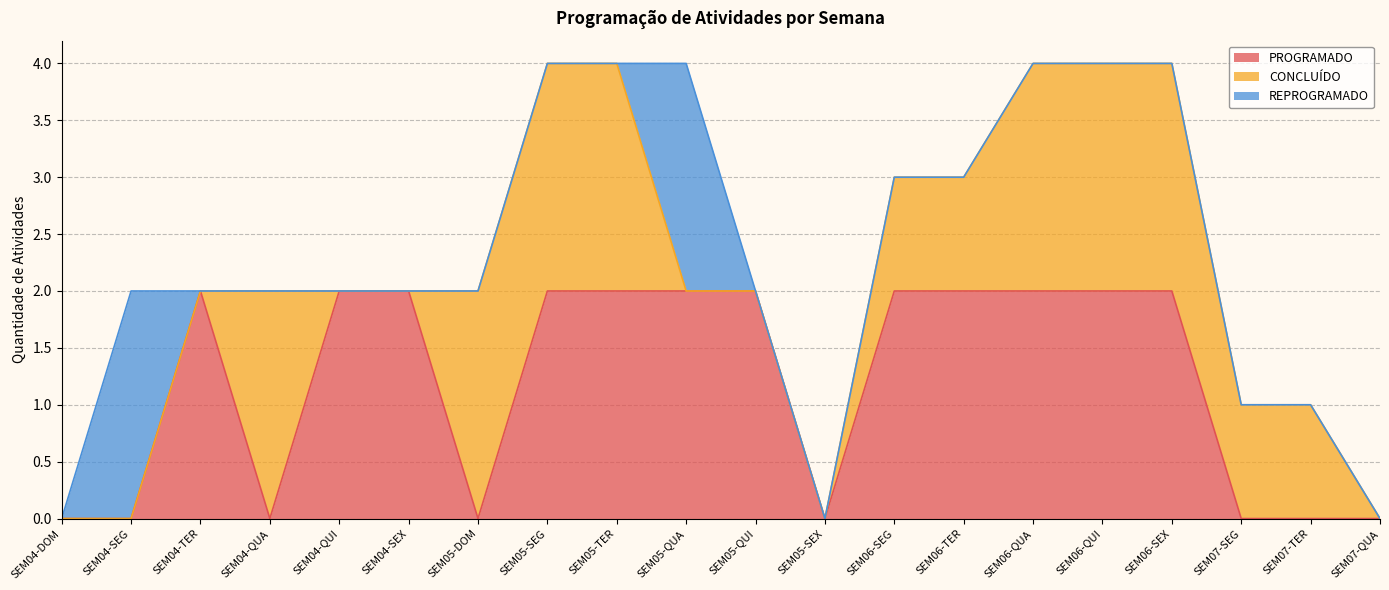

True or false: CONCLUÍDO and PROGRAMADO cross at least once.

True